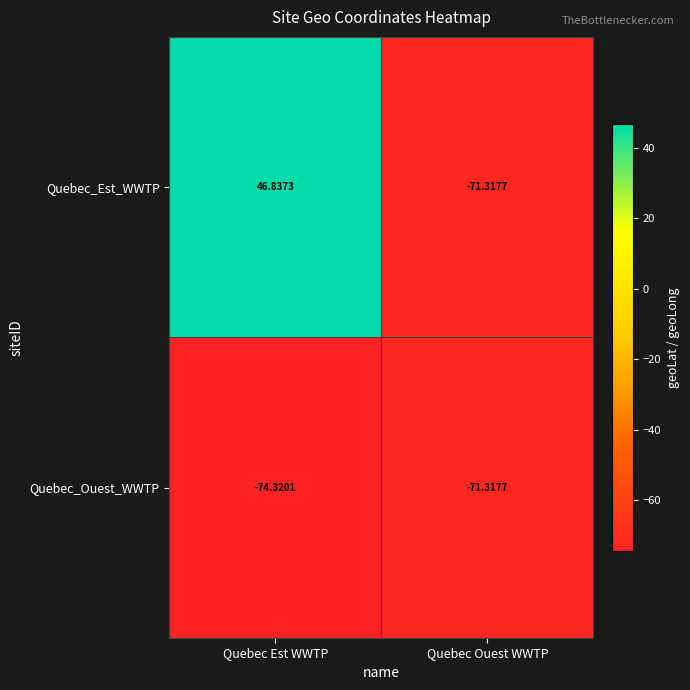

Which series changed the most between Quebec Est WWTP and Quebec Ouest WWTP?

Quebec_Est_WWTP